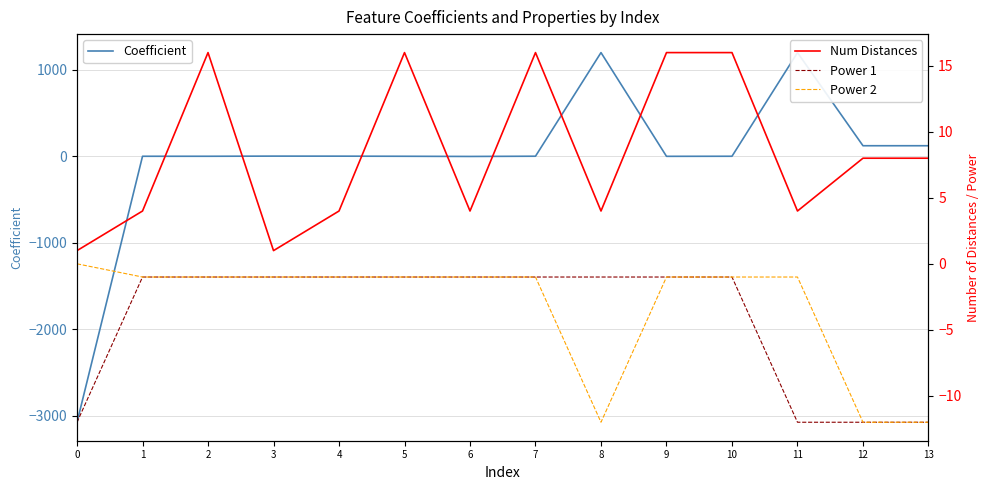

What is the maximum value for Coefficient?

1197.7